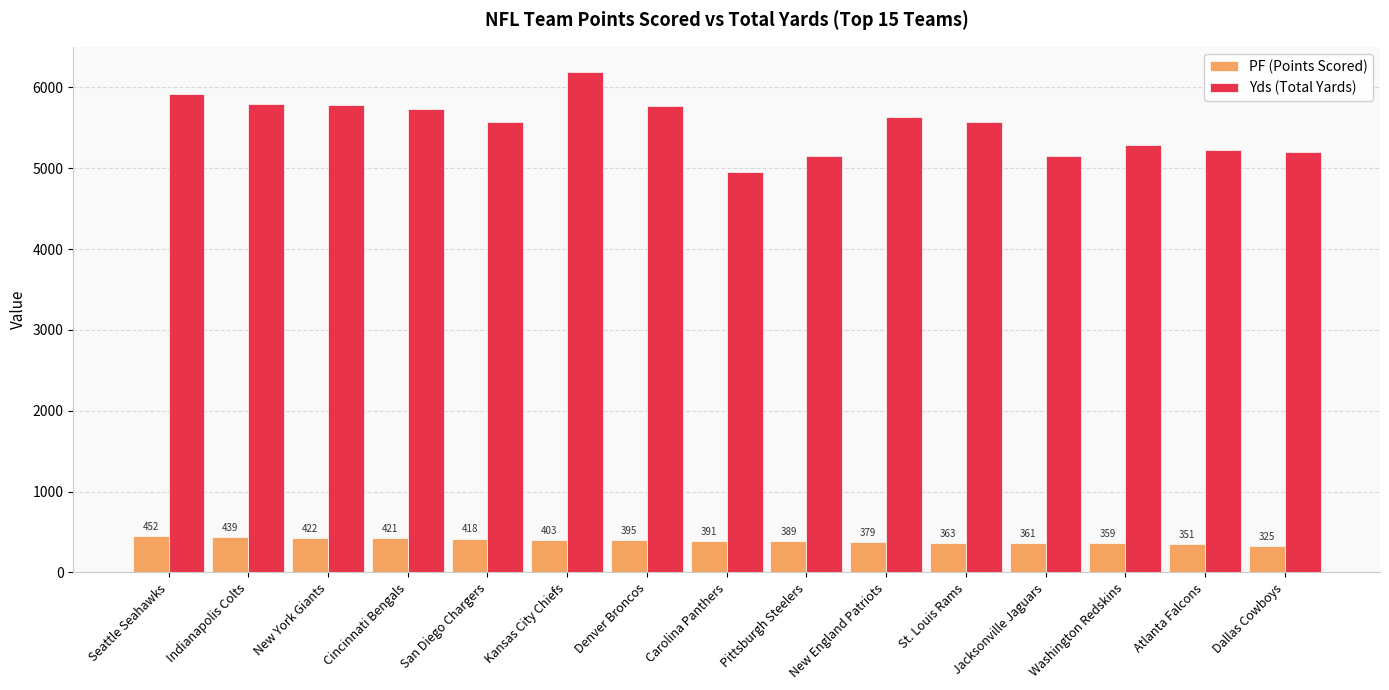

The Yds (Total Yards) series shows 2972 at New England Patriots. True or false?

False